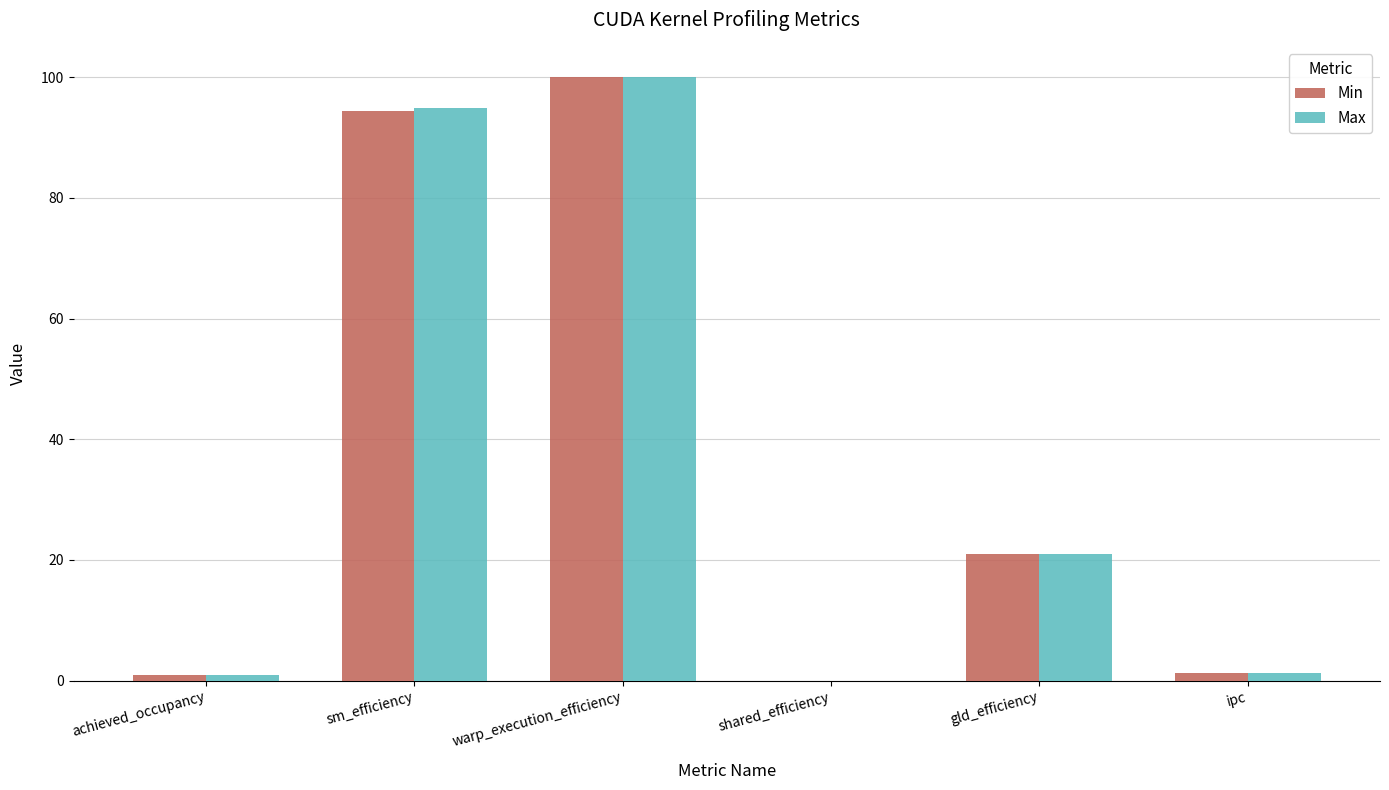

What is the sum of all Max values?

217.9